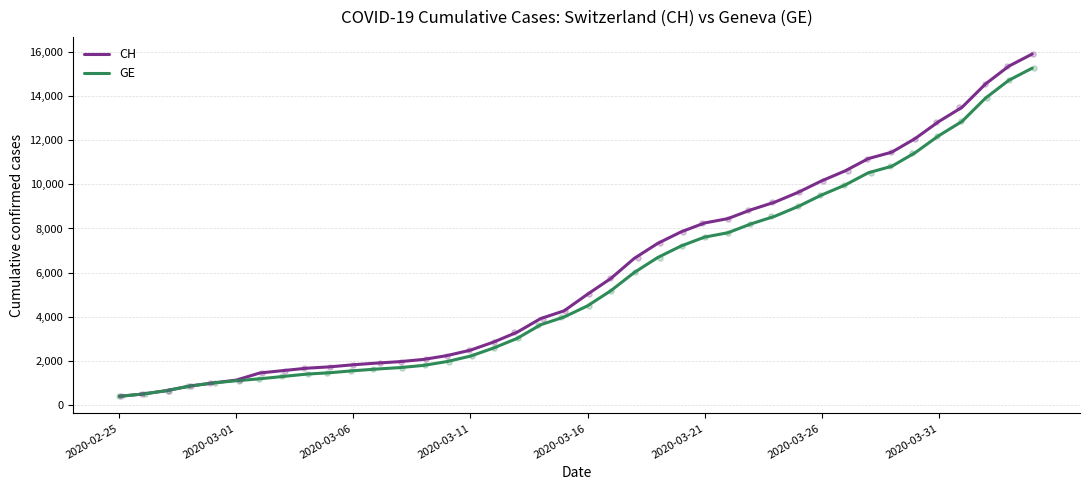

Which series contains the lowest Y value?

CH